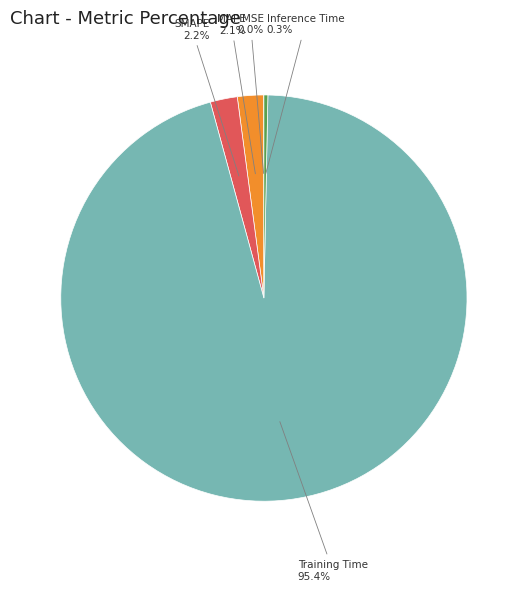

Is there a majority slice in this chart?

Yes